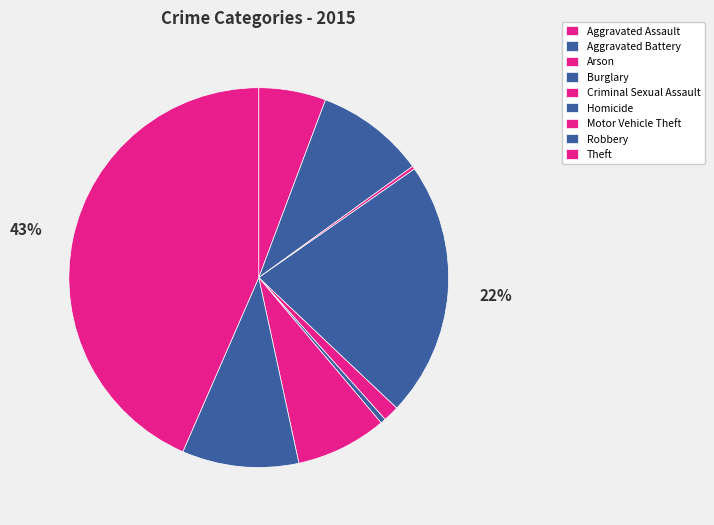

Rank the categories by value from lowest to highest.

Arson, Homicide, Criminal Sexual Assault, Aggravated Assault, Motor Vehicle Theft, Aggravated Battery, Robbery, Burglary, Theft